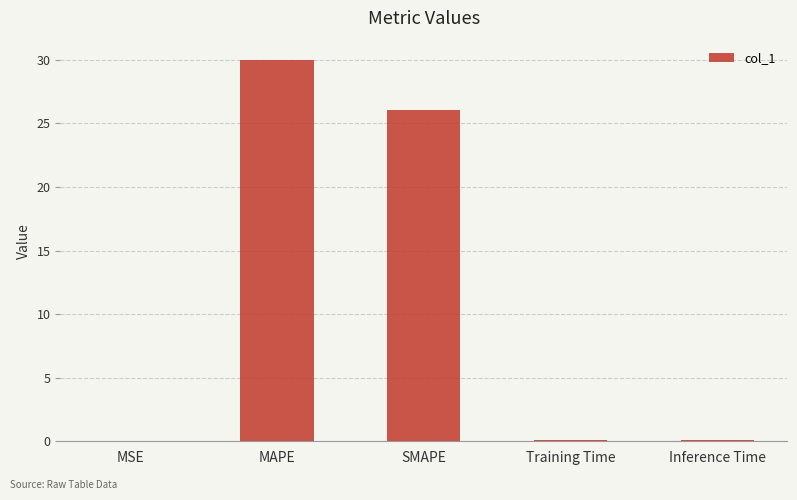

What is the sum of the values at Inference Time and SMAPE?

26.2